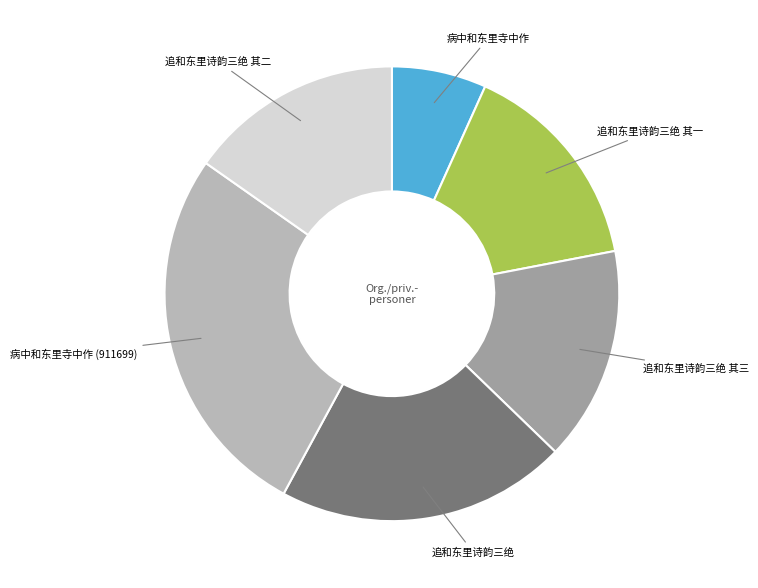

Is there a majority slice in this chart?

No